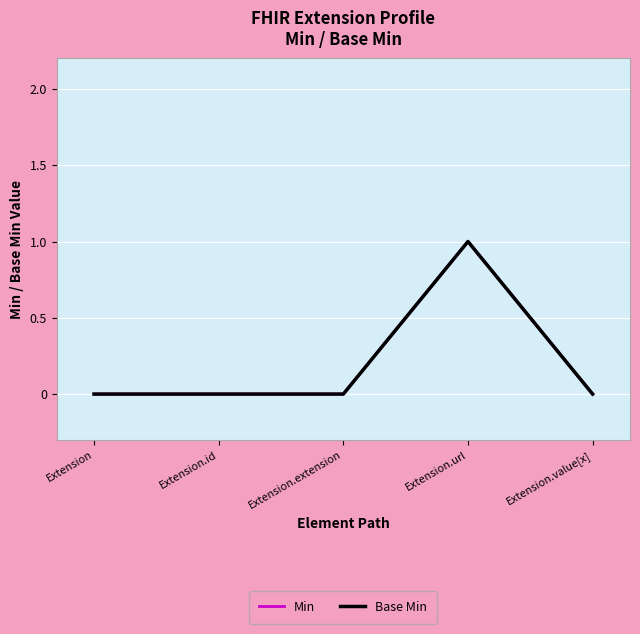

The value of Base Min at Extension.extension is 0. True or false?

True